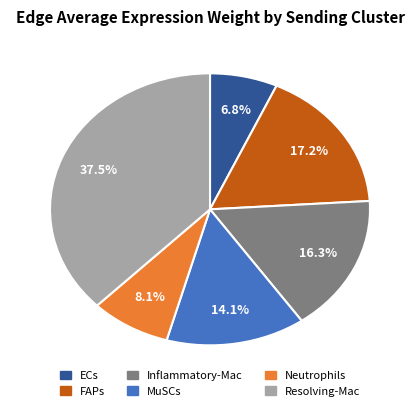

To the nearest percent, what percentage of the pie is Inflammatory-Mac?

16%